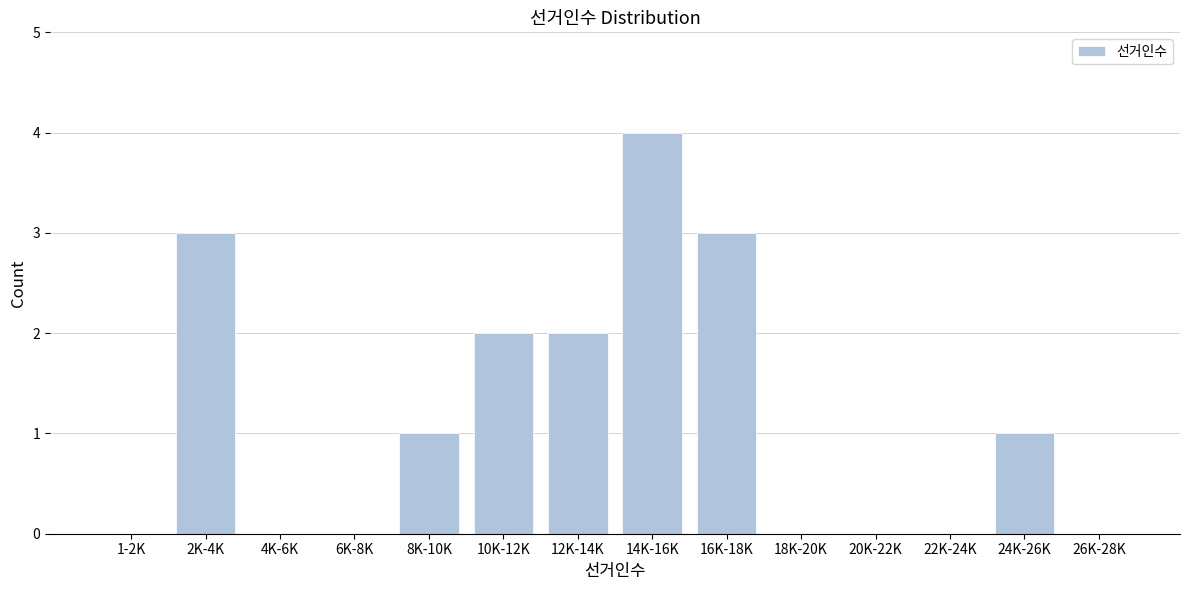

Reading left to right, transcribe all the data shown in this chart.

1-2K=0	2K-4K=3	4K-6K=0	6K-8K=0	8K-10K=1	10K-12K=2	12K-14K=2	14K-16K=4	16K-18K=3	18K-20K=0	20K-22K=0	22K-24K=0	24K-26K=1	26K-28K=0